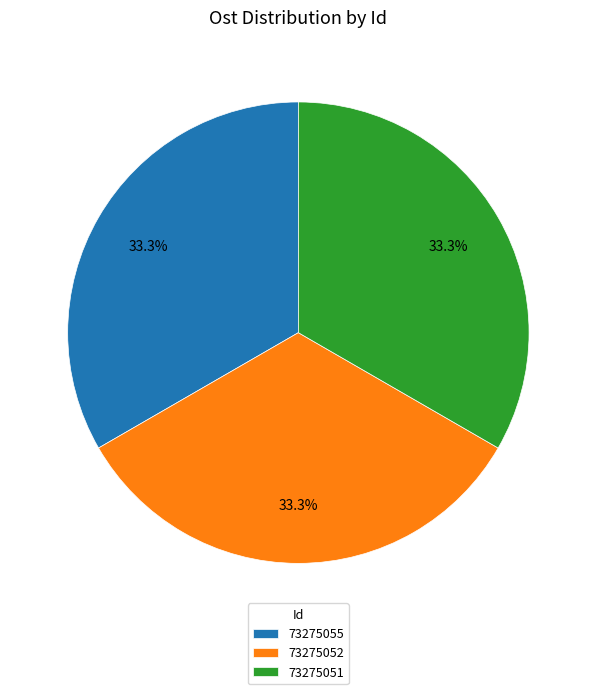

Combined, what portion of the pie is 73275055 and 73275052?

66.7%